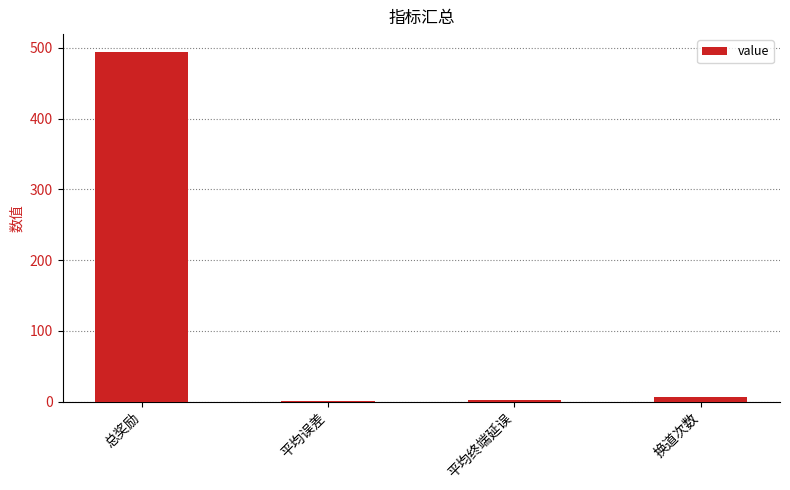

What value does the data have at 平均终端延误?

2.5